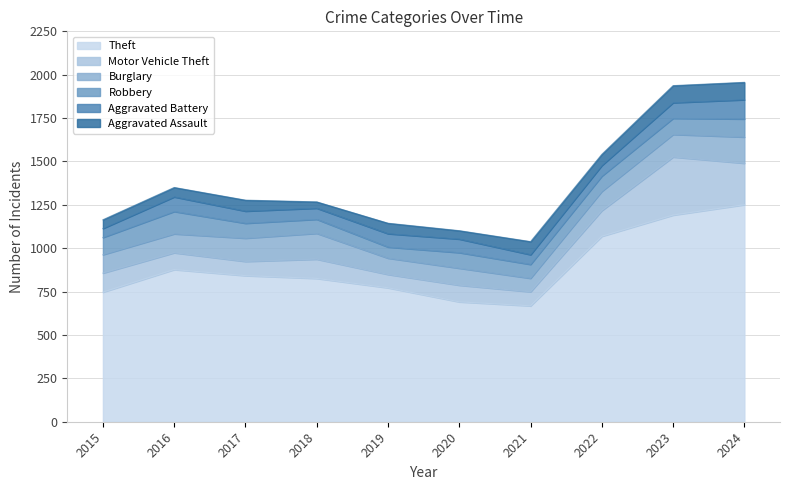

What is the smallest value displayed?

36